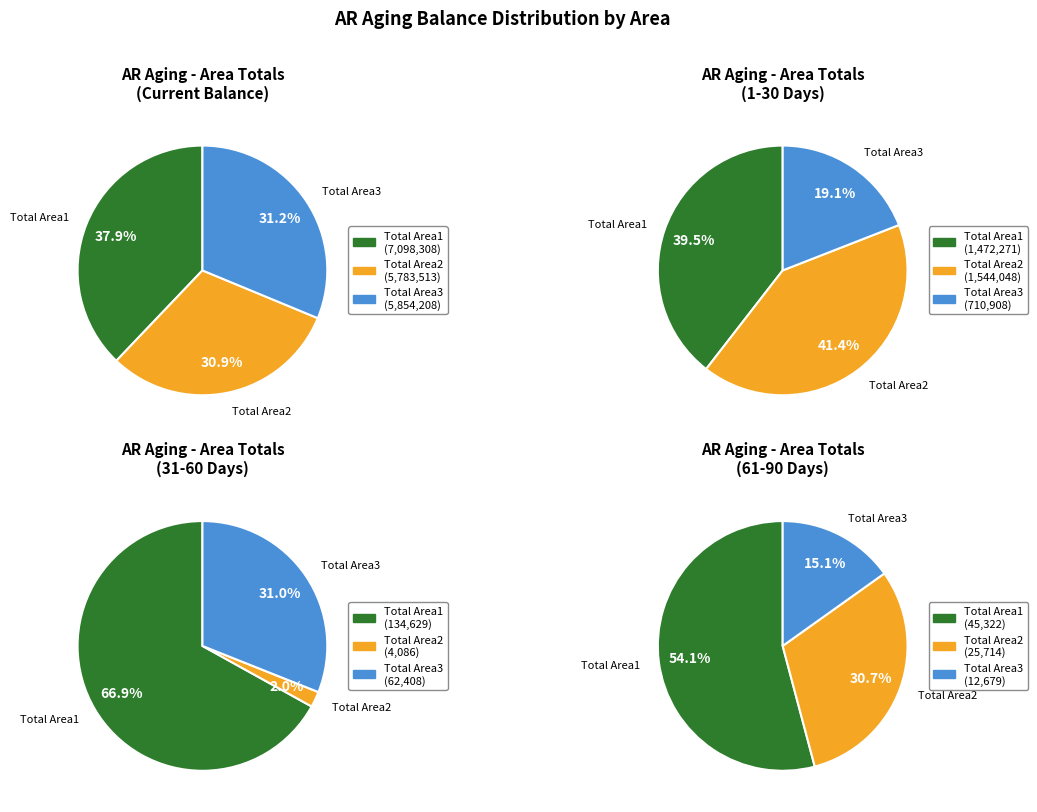

Do Total Area1 and Total Area3 together represent more than half of the pie?

Yes